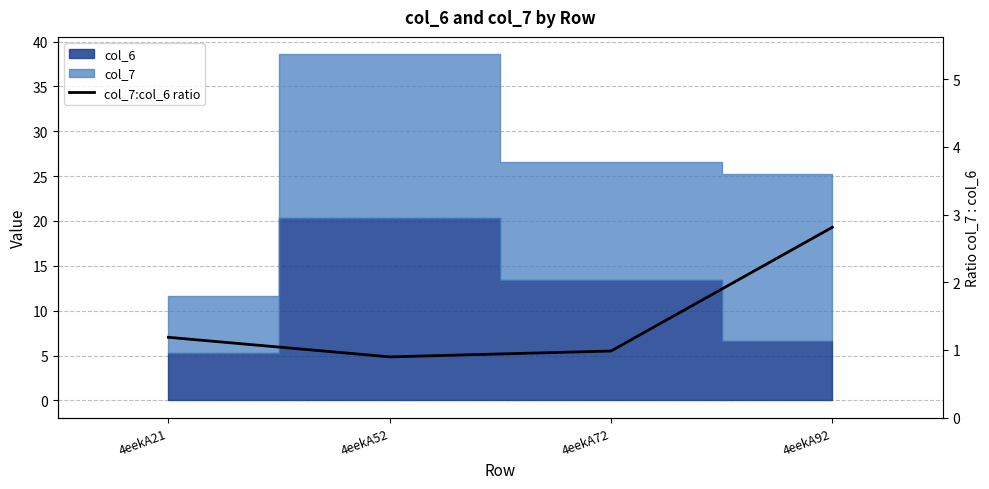

At which category does the chart reach its minimum across all series?

4eekA52